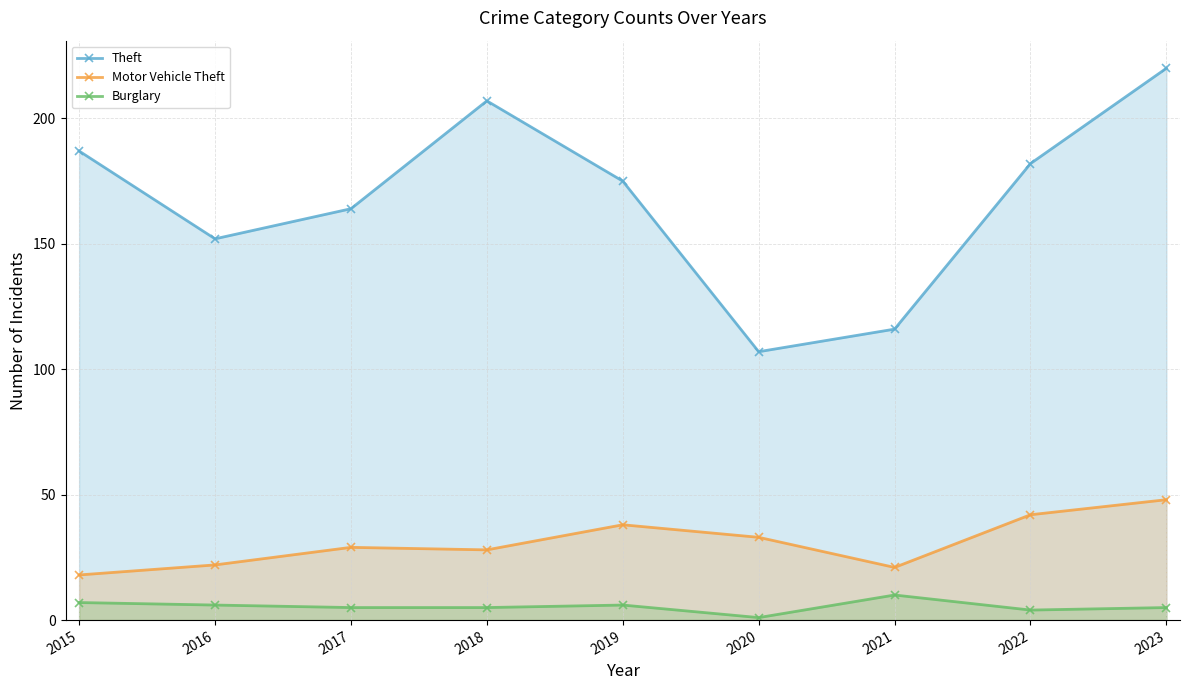

Reading right to left, what are all the values shown in this chart?

Theft: 2023=220	2022=182	2021=116	2020=107	2019=175	2018=207	2017=164	2016=152	2015=187
Motor Vehicle Theft: 2023=48	2022=42	2021=21	2020=33	2019=38	2018=28	2017=29	2016=22	2015=18
Burglary: 2023=5	2022=4	2021=10	2020=1	2019=6	2018=5	2017=5	2016=6	2015=7